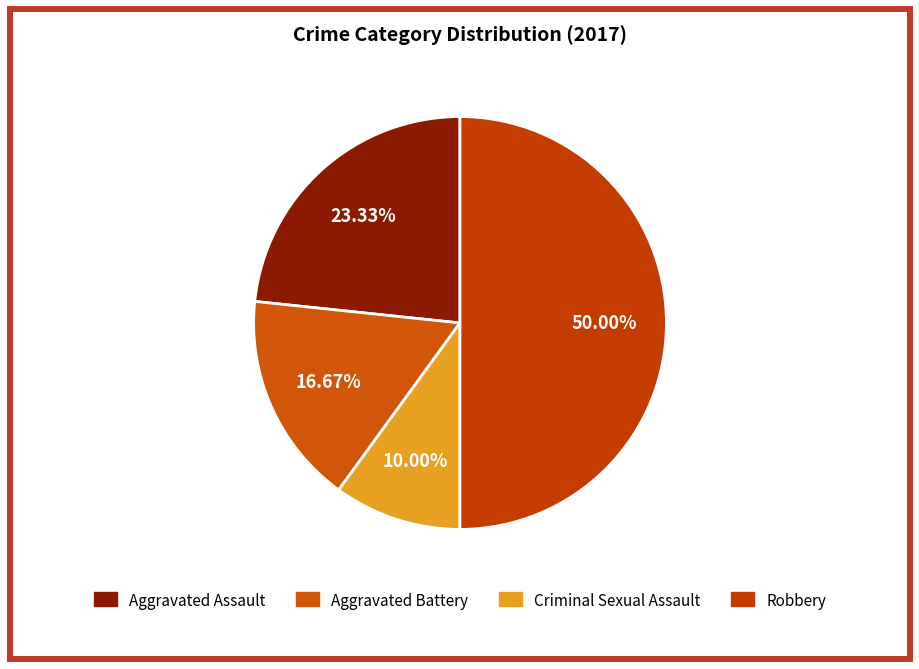

What is the largest slice in the pie chart?

Robbery